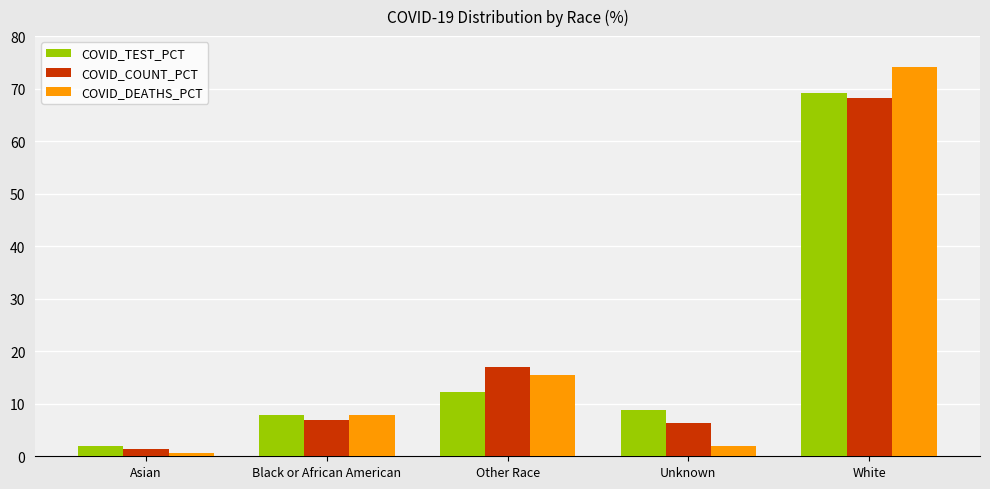

Rank the categories by COVID_DEATHS_PCT value from highest to lowest.

White, Other Race, Black or African American, Unknown, Asian